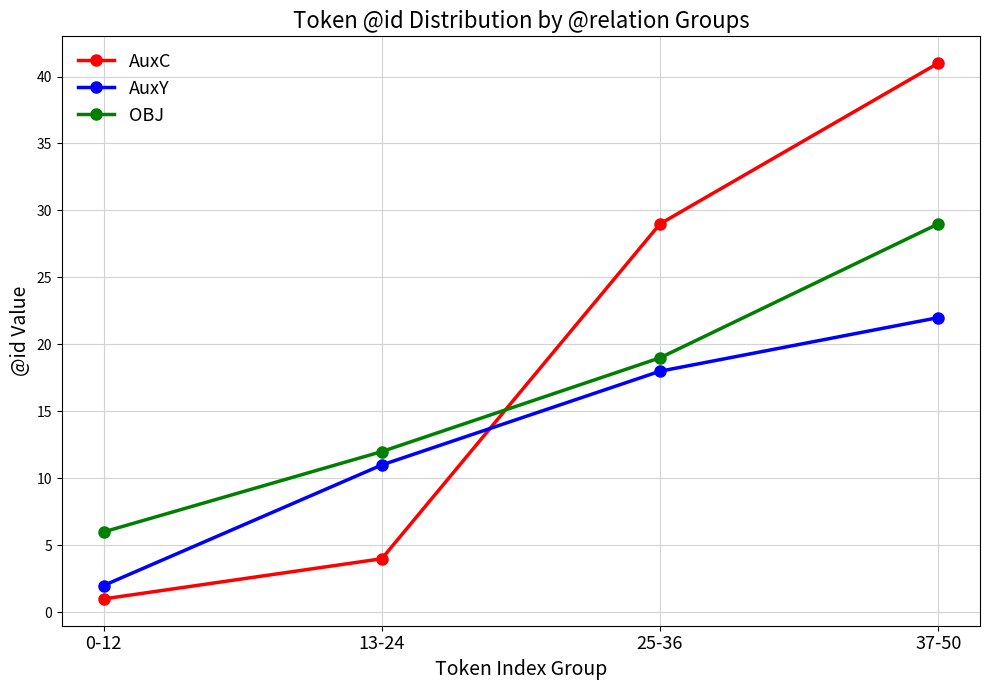

How many lines are shown in the chart?

3